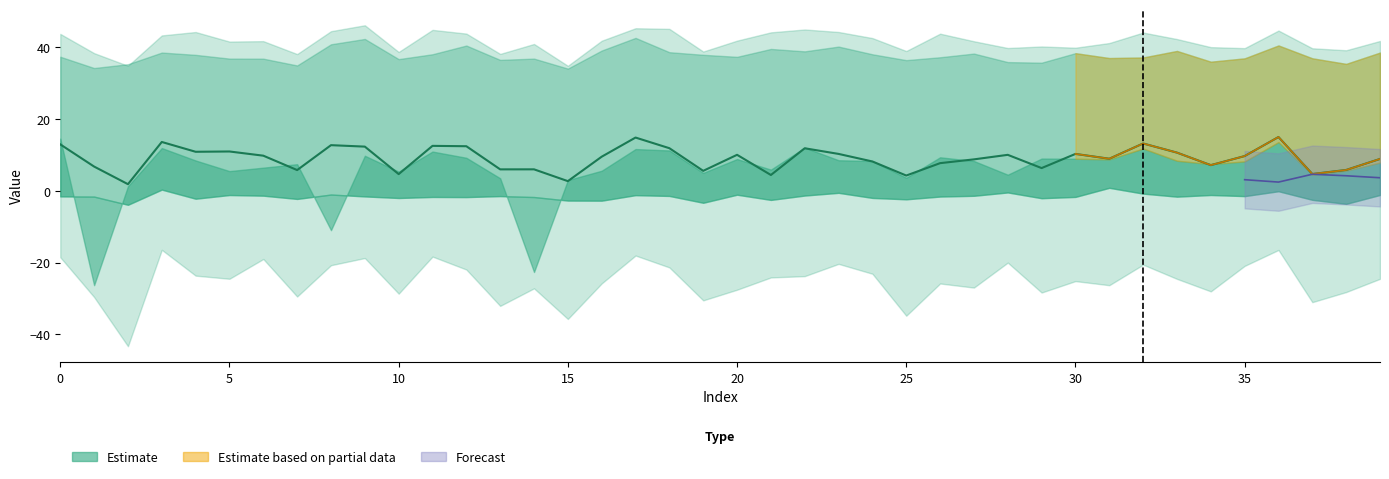

The chart shows a value of 7.2 at 34. True or false?

True